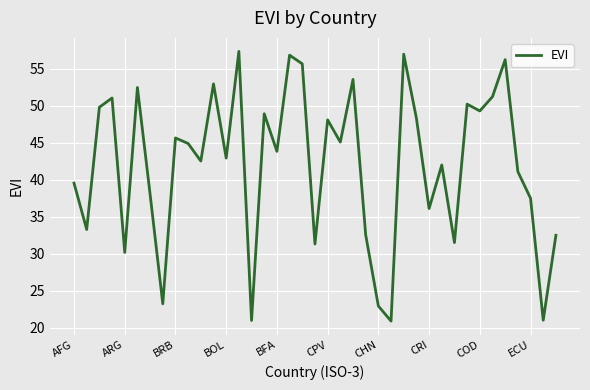

What is the smallest value displayed?

20.9